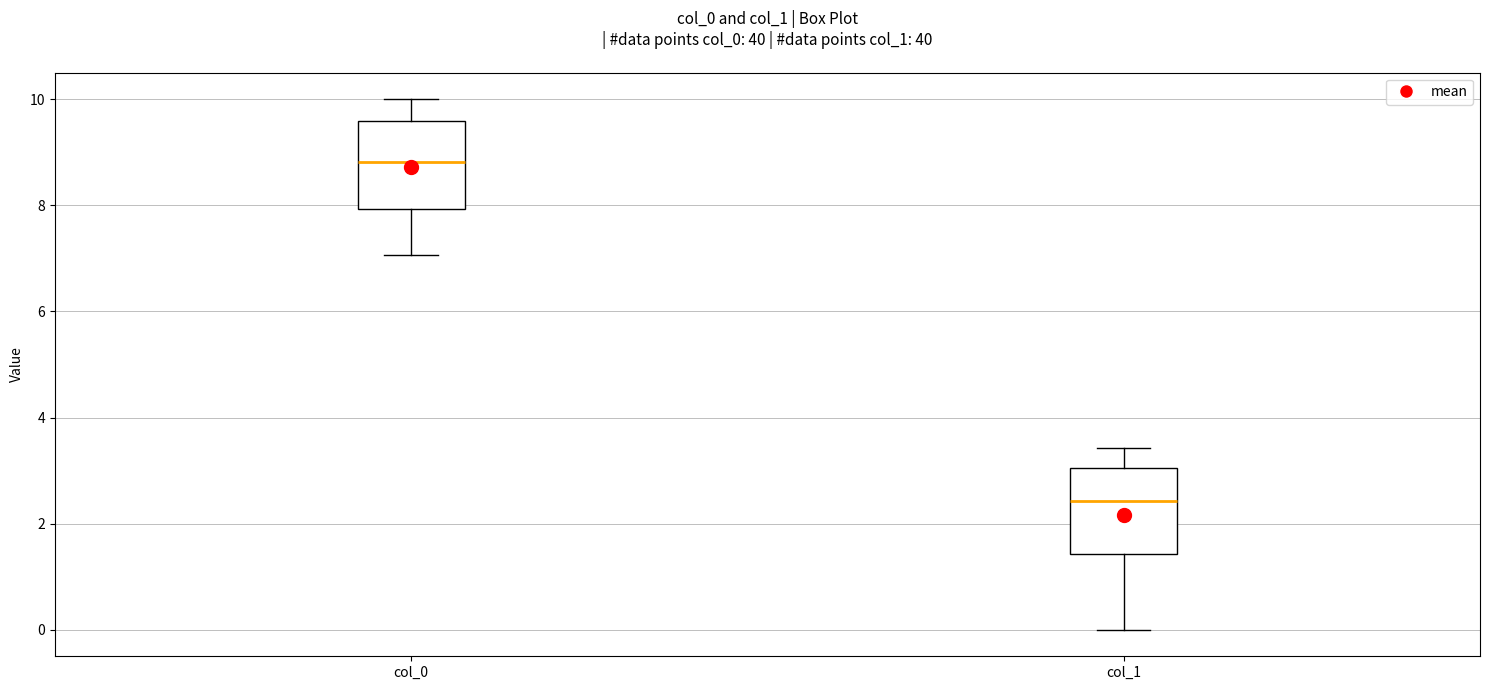

Reading left to right, read every box against the y-axis: the position of its median line, the range the box covers, and the ends of its whiskers. The values are not printed on the chart, so give them approximately, as read against the axis.

col_0: median 8.8, box 8.0 to 9.6, whiskers 7.0 to 10.0
col_1: median 2.4, box 1.4 to 3.0, whiskers 0.0 to 3.4